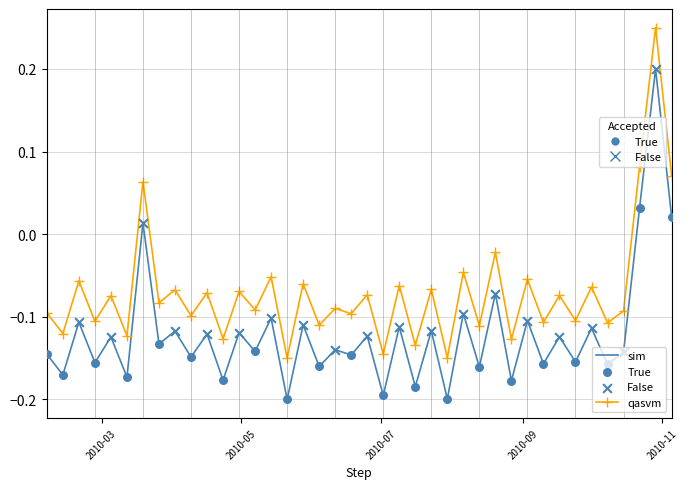

Which series has the largest total across all categories?

qasvm